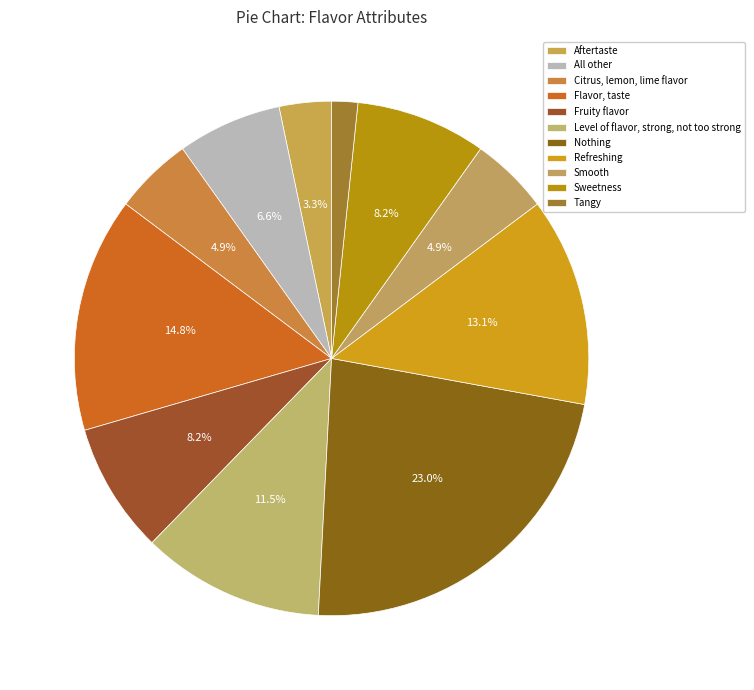

The Sweetness slice represents 3% of the pie. True or false?

False